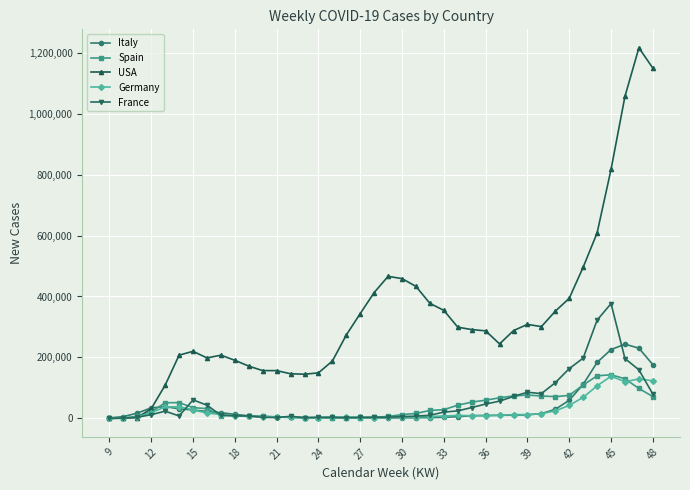

Which series has the largest total across all categories?

USA